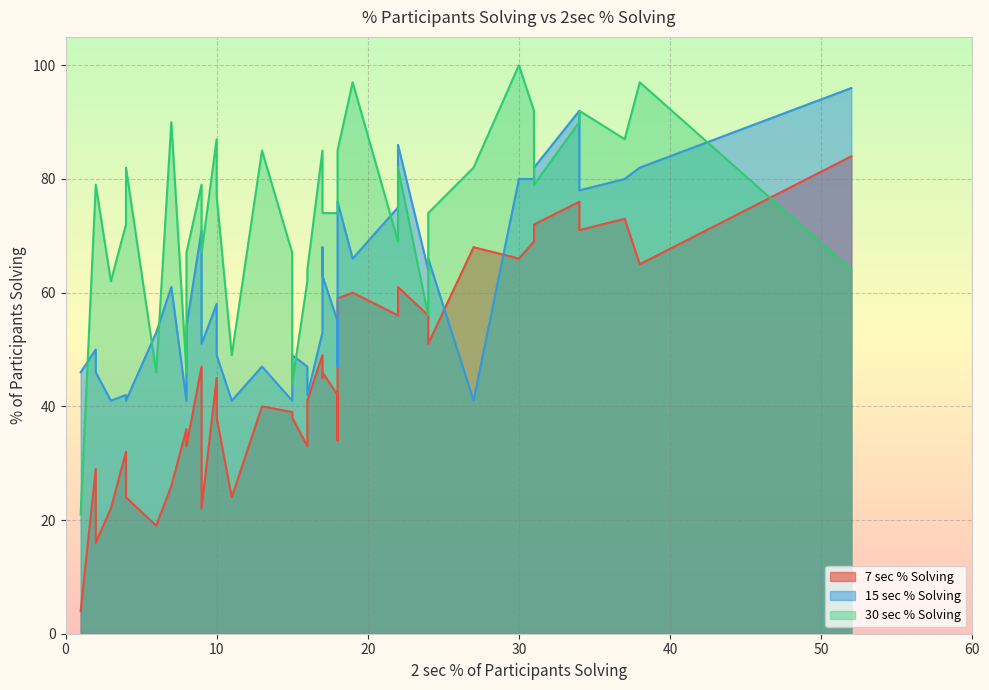

How many interior local peaks does the 30 sec % Solving series have?

13